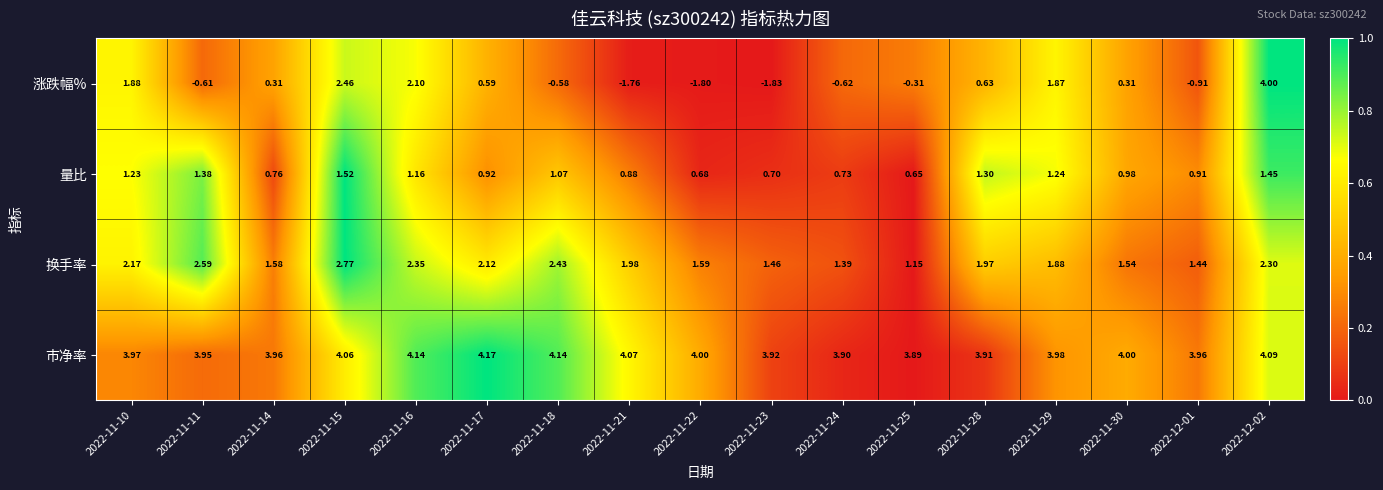

Which series changed the most between 2022-11-21 and 2022-11-23?

换手率